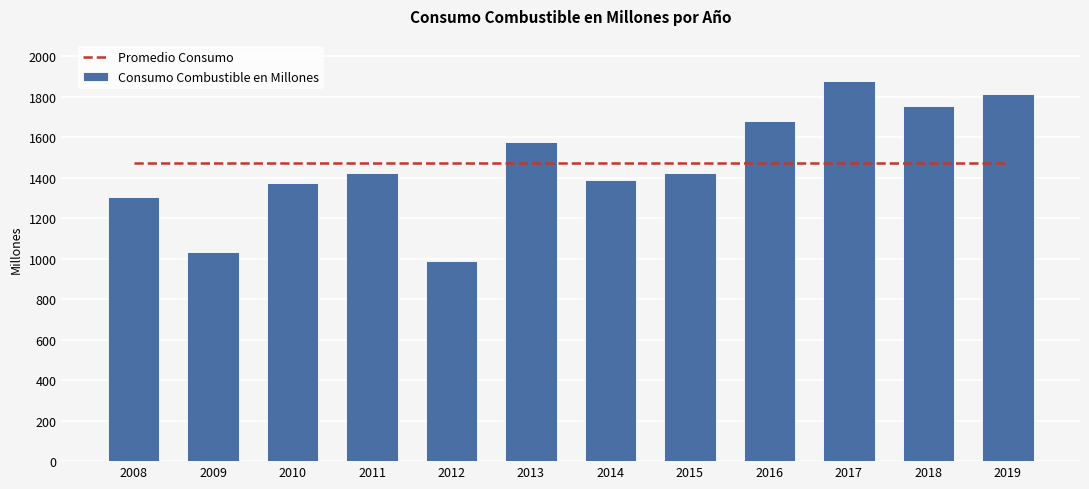

True or false: Promedio Consumo has a value of 1469.8 at 2015.

True